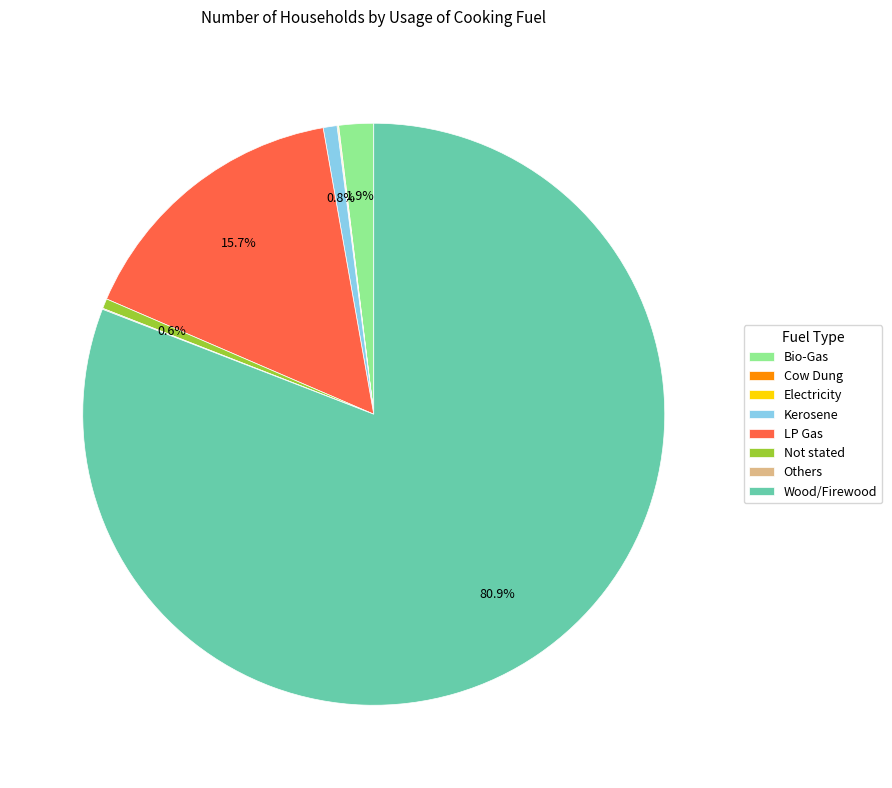

Which category accounts for the majority?

Wood/Firewood